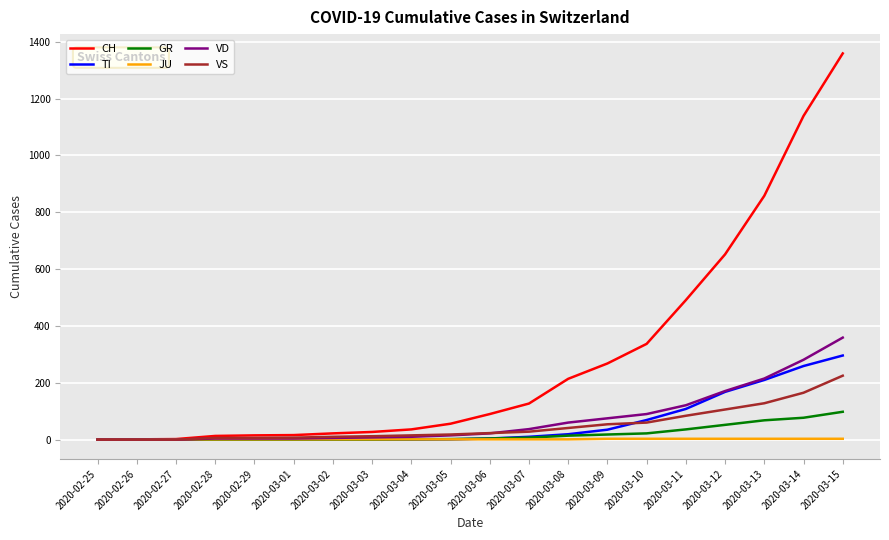

The value of VD at 2020-02-25 is -134. True or false?

False